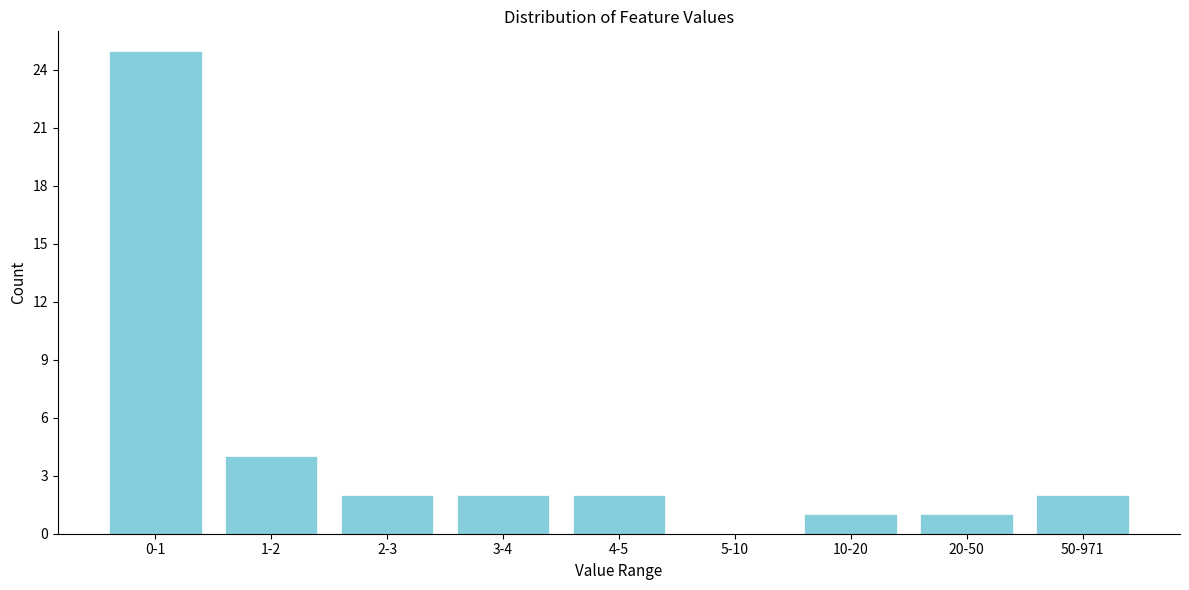

Reading right to left, extract all data points from this chart.

50-971=2	20-50=1	10-20=1	5-10=0	4-5=2	3-4=2	2-3=2	1-2=4	0-1=25